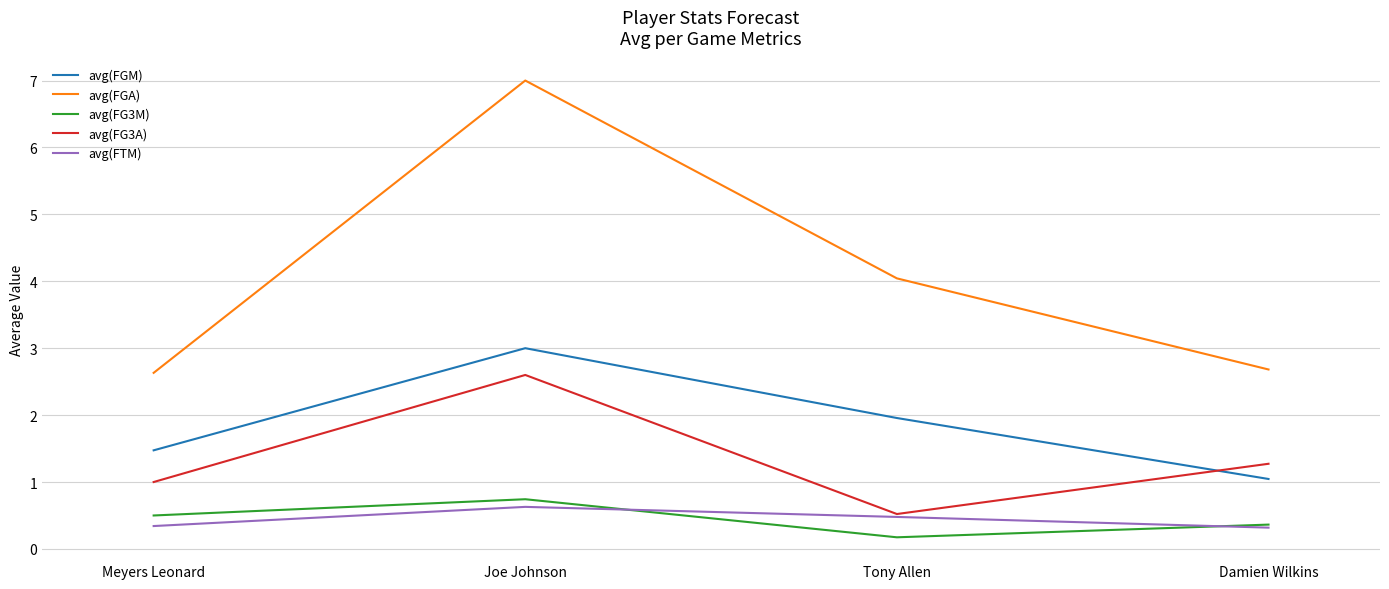

What is the total value across all series at Joe Johnson?

14.0